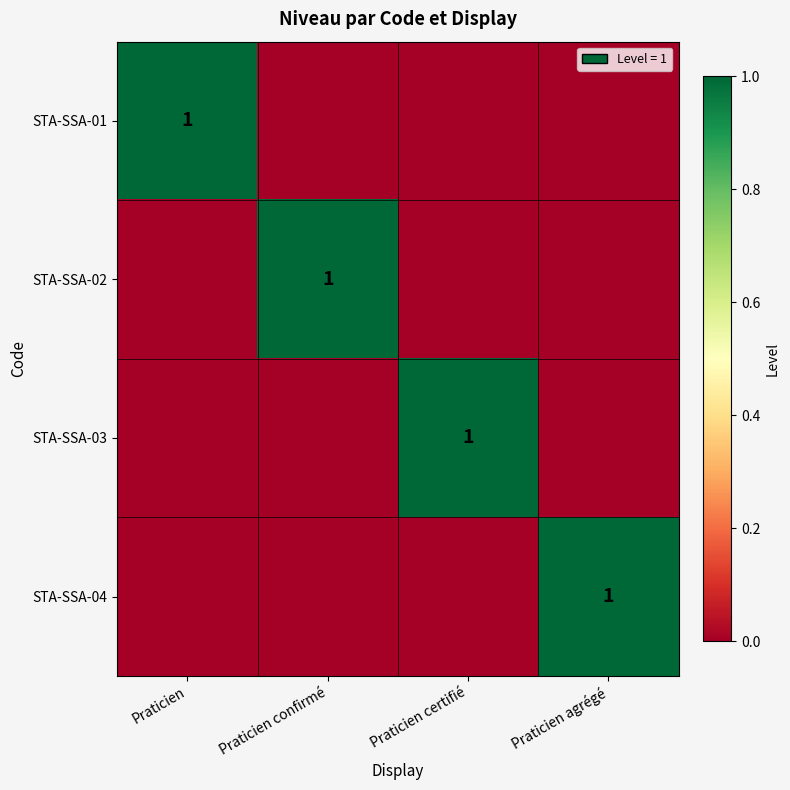

Rank the series by their maximum value, from highest to lowest.

STA-SSA-01, STA-SSA-02, STA-SSA-03, STA-SSA-04